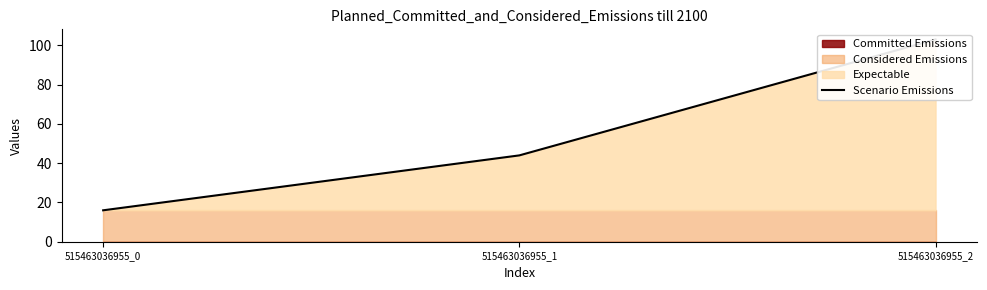

Reading left to right, list all the values displayed in this chart.

515463036955_0=16.0	515463036955_1=44.0	515463036955_2=103.0